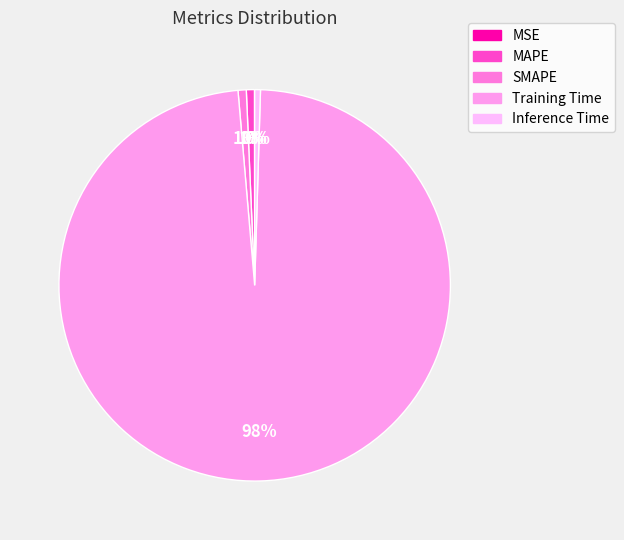

To the nearest percent, what is the difference between the SMAPE and Training Time slice percentages?

97%